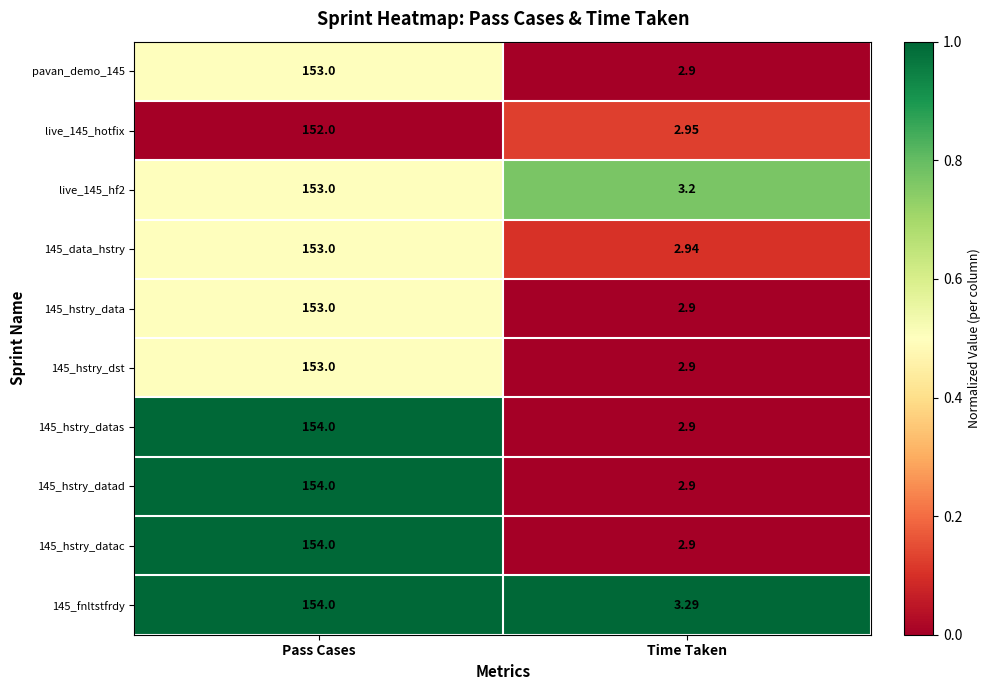

Is the value of 145_data_hstry at Time Taken greater than the value of pavan_demo_145 at Pass Cases?

No